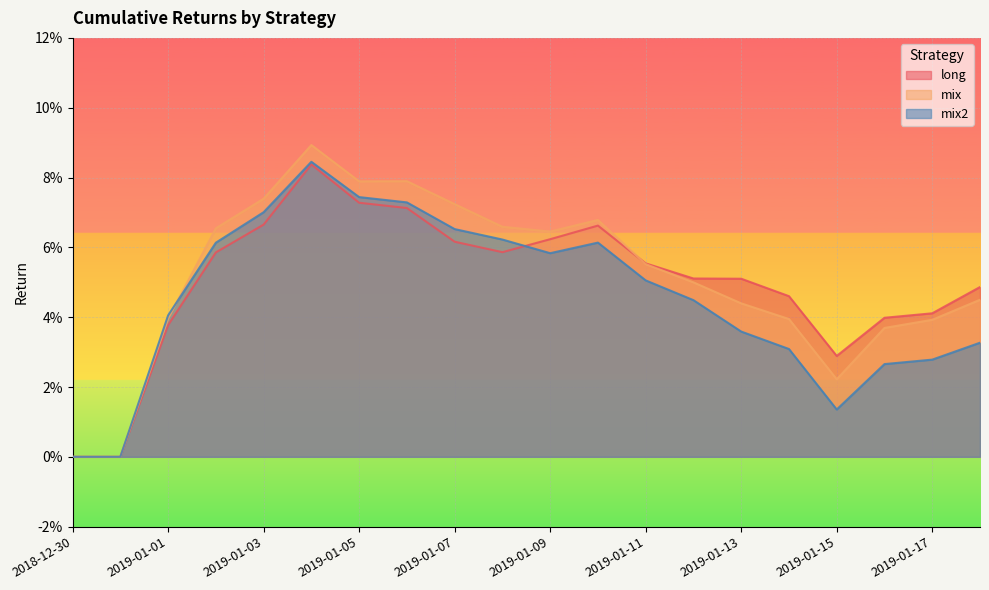

Where is mix nearest to the value 0?

2018-12-30